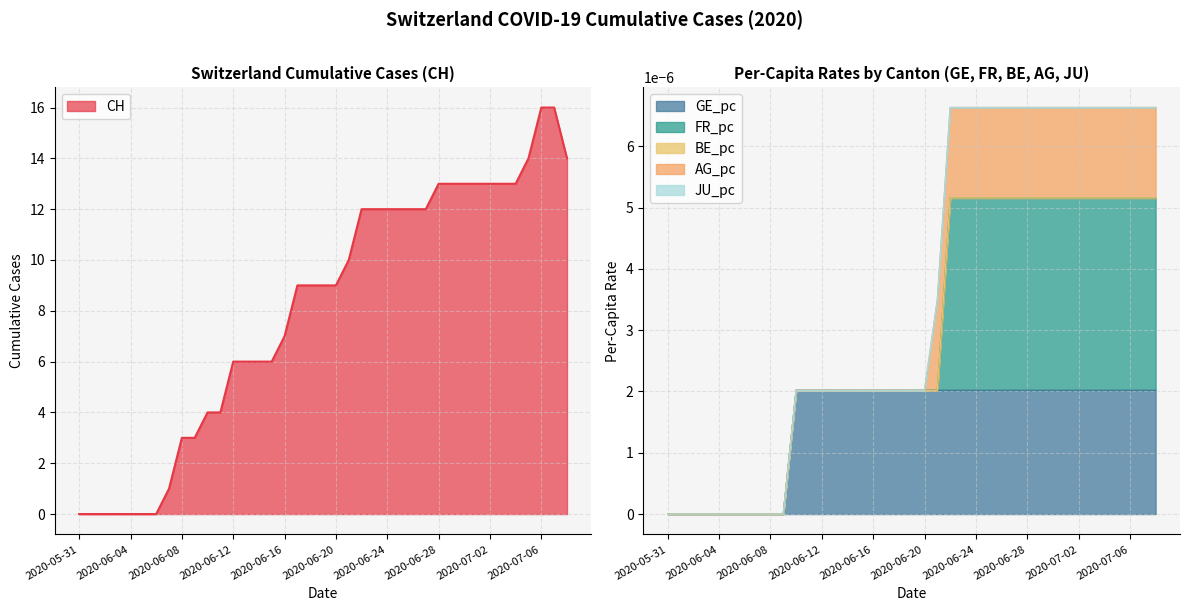

At how many categories does at least one series exceed 3?

29